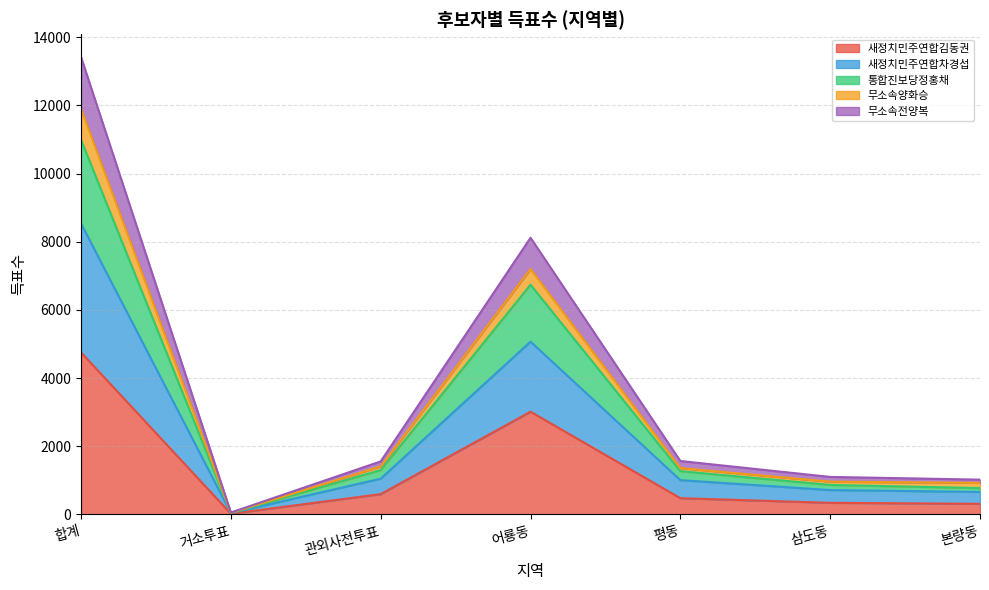

How many distinct data groups are displayed?

5